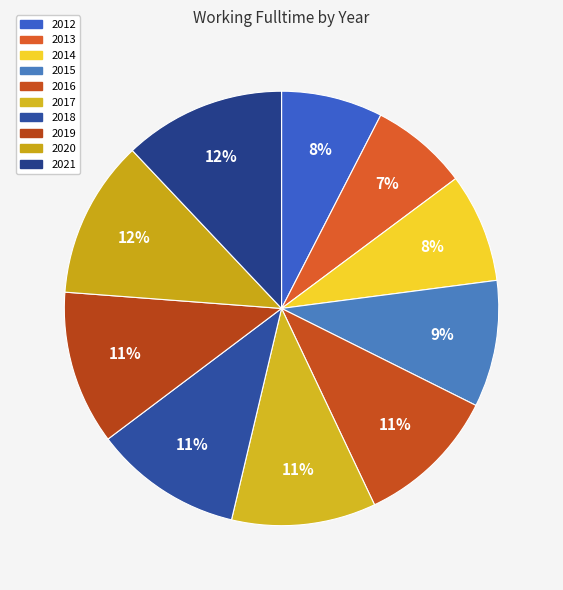

What is the largest slice in the pie chart?

2021